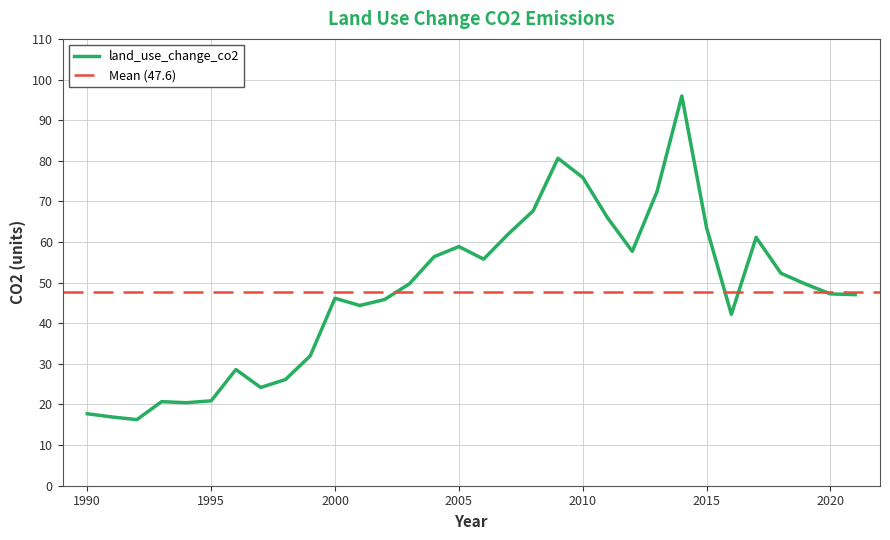

What is the ratio of the value at 2007 to the value at 2021?

1.3